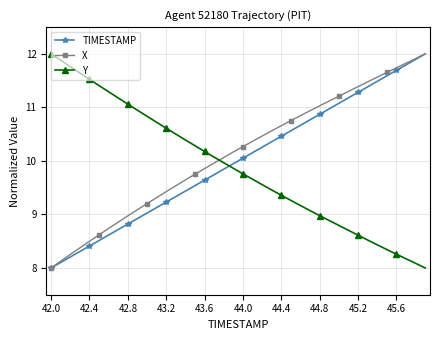

True or false: Y and X cross at least once.

True